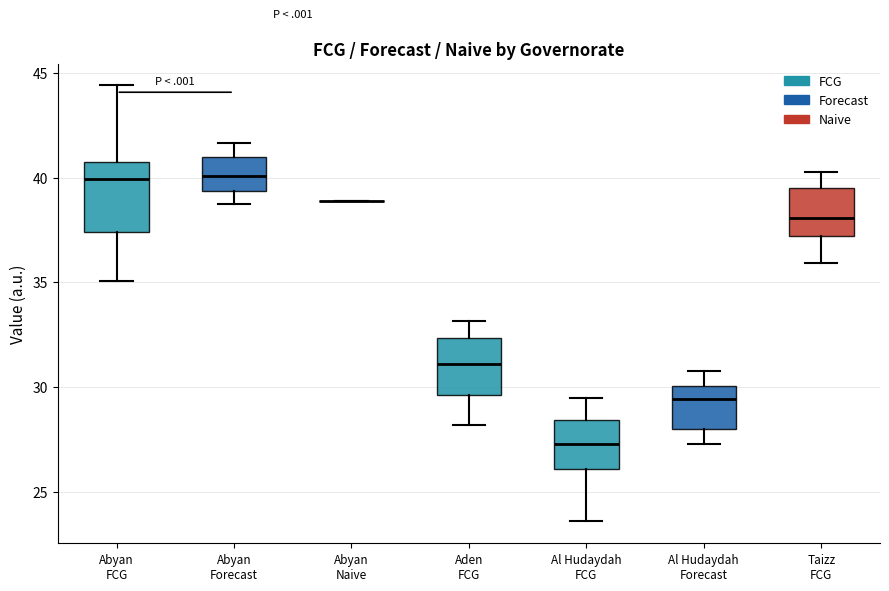

Reading left to right, read every box against the y-axis: the position of its median line, the range the box covers, and the ends of its whiskers. The values are not printed on the chart, so give them approximately, as read against the axis.

Abyan FCG: median 40.0, box 37.5 to 41.0, whiskers 35.0 to 44.5
Abyan Forecast: median 40.0, box 39.5 to 41.0, whiskers 38.5 to 41.5
Abyan Naive: box collapsed to a line at 39.0, whiskers 39.0 to 39.0
Aden FCG: median 31.0, box 29.5 to 32.5, whiskers 28.0 to 33.0
Al Hudaydah FCG: median 27.5, box 26.0 to 28.5, whiskers 23.5 to 29.5
Al Hudaydah Forecast: median 29.5, box 28.0 to 30.0, whiskers 27.5 to 31.0
Taizz FCG: median 38.0, box 37.0 to 39.5, whiskers 36.0 to 40.0